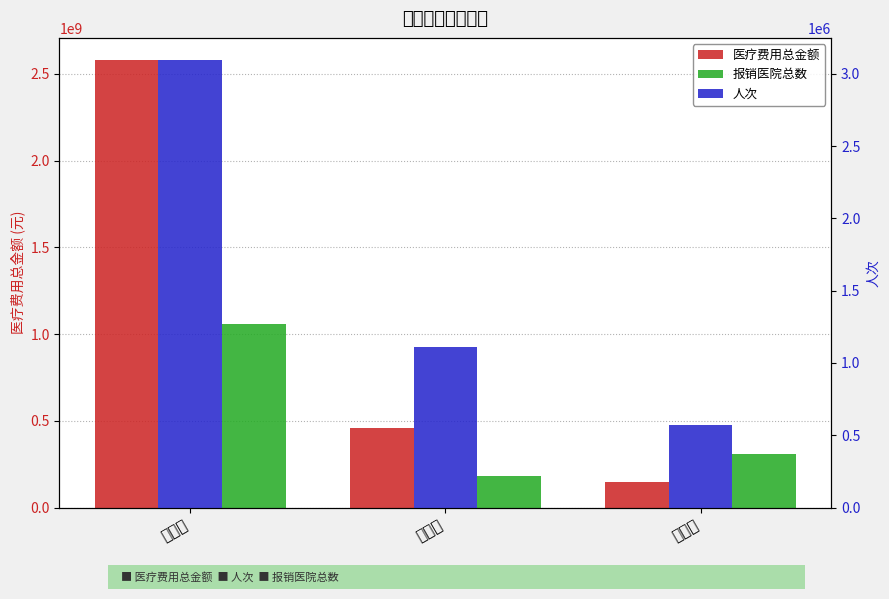

Count the 报销医院总数 values in the range 180000000 to 1060000000.

3